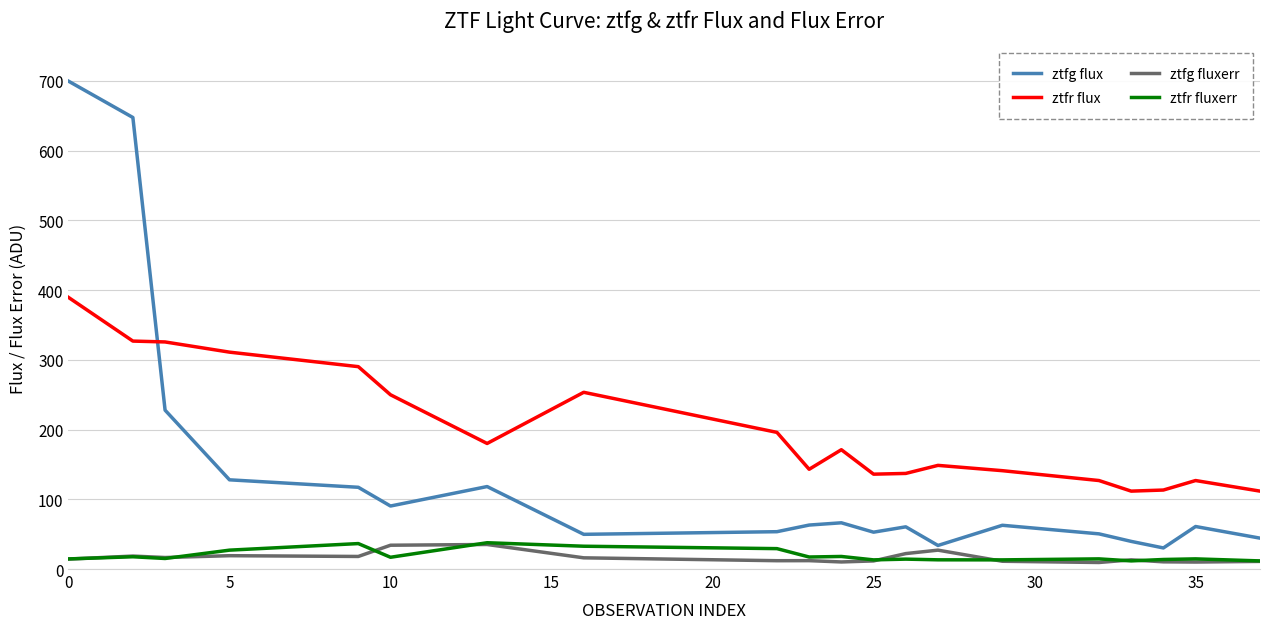

Which series has the largest range (max minus min)?

ztfg flux